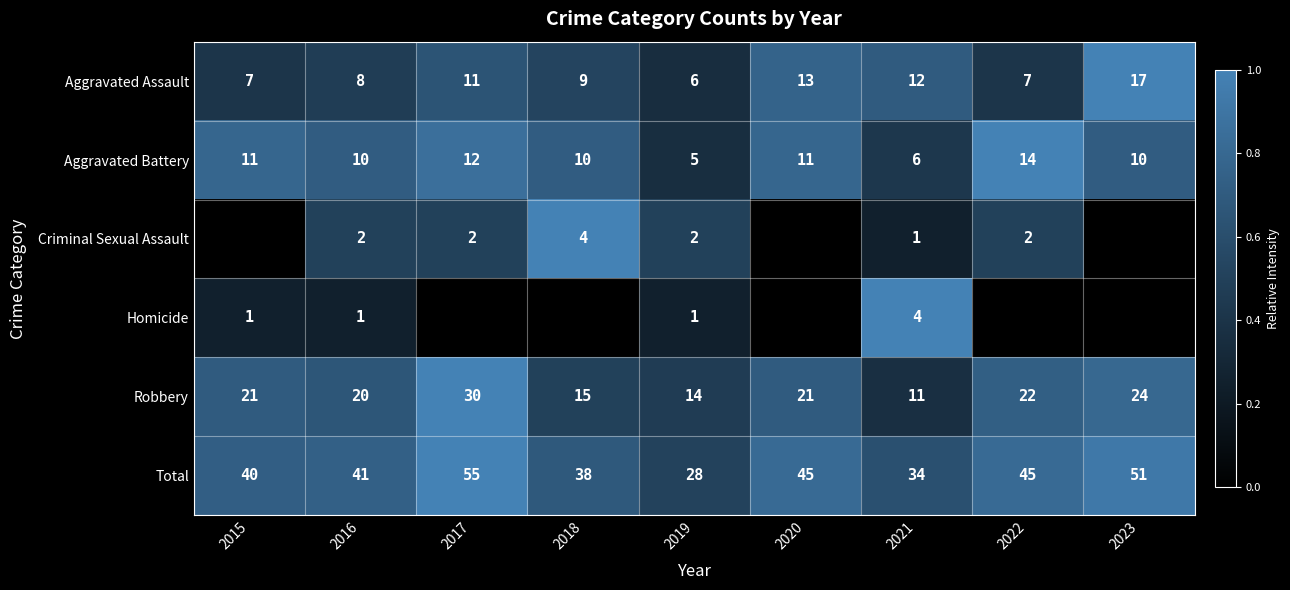

The Robbery series shows 14 at 2019. True or false?

True